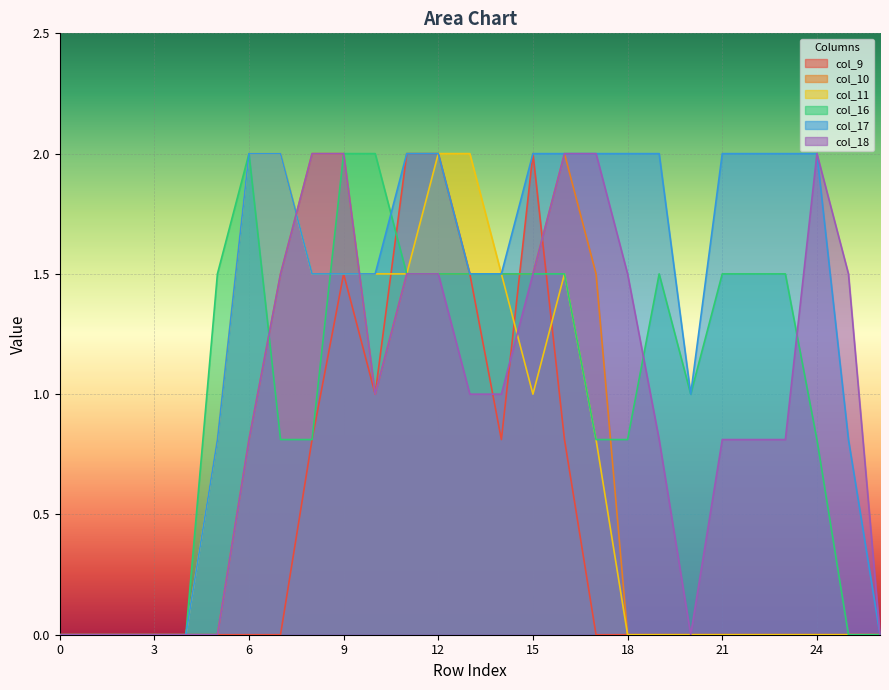

True or false: col_17 and col_9 intersect in this chart.

False